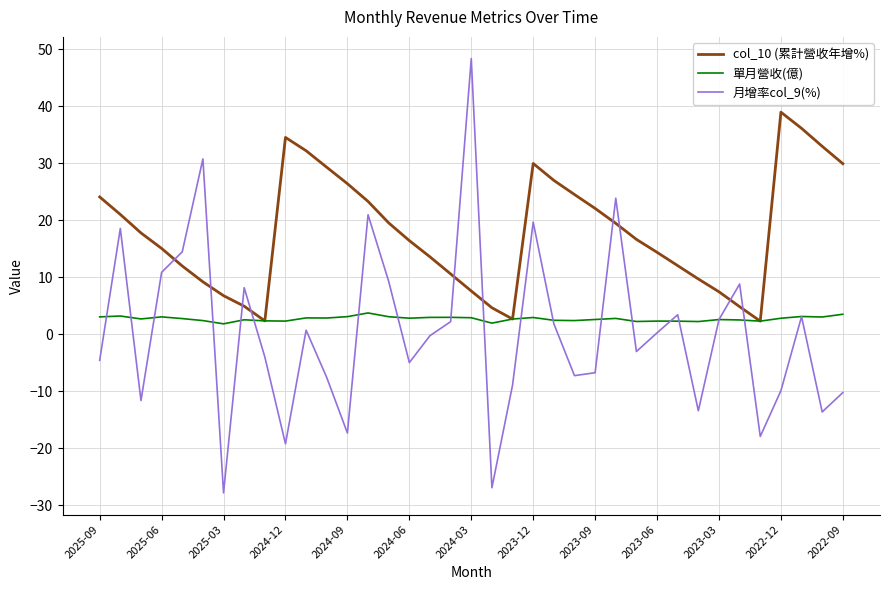

Which series has the largest range (max minus min)?

月增率col_9(%)